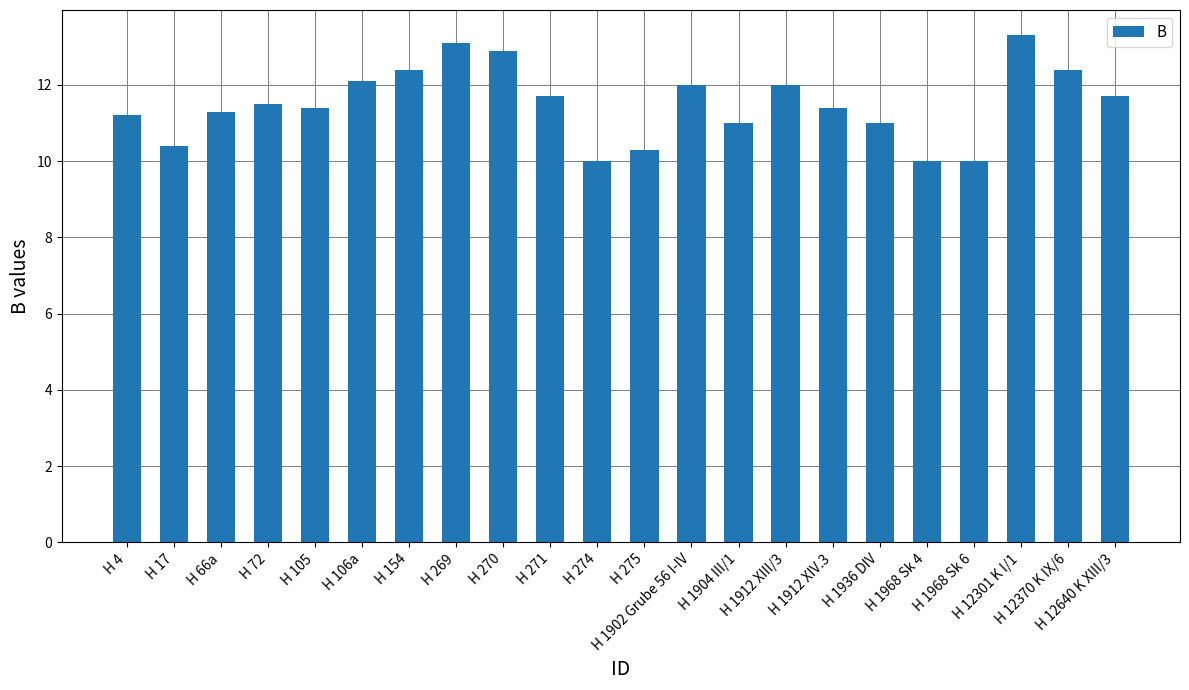

What is the value of the 7th bar from the left?

12.4